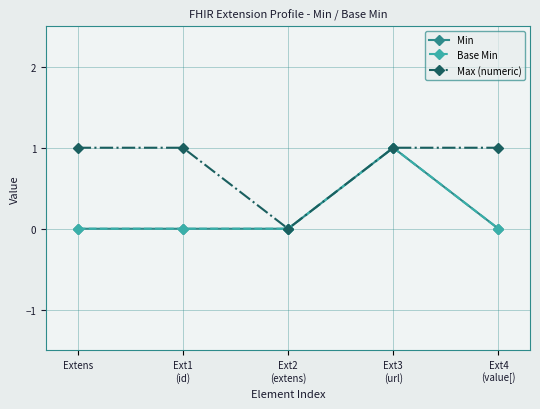

Where is Min nearest to the value 0?

Extens